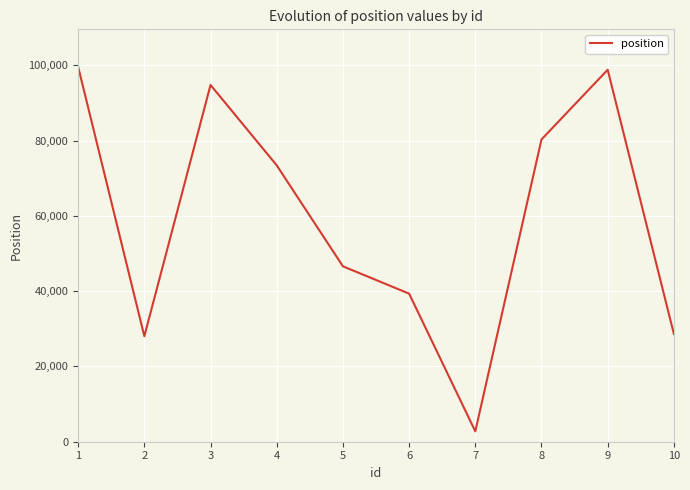

The value at 9 is 55779. True or false?

False